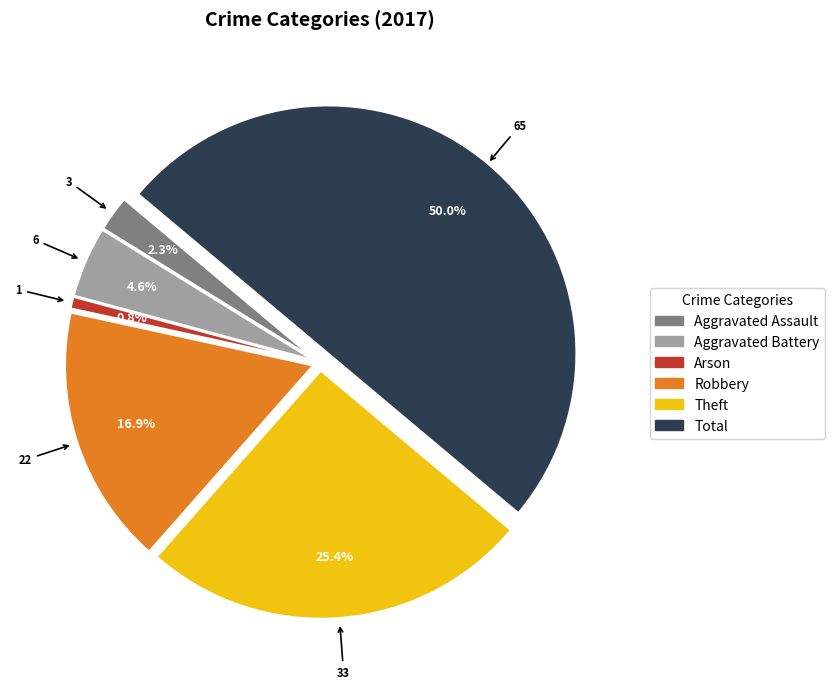

How many slices are in this pie chart?

6